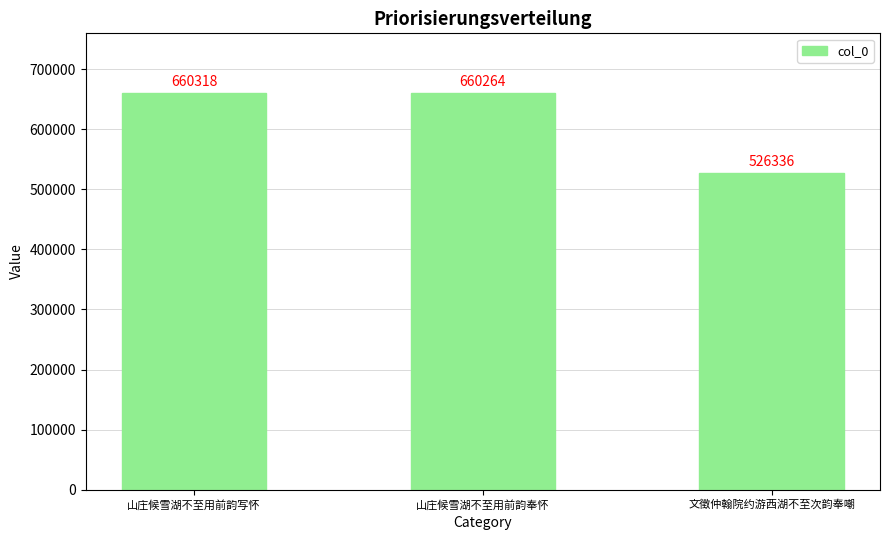

Reading left to right, what are all the values shown in this chart?

山庄候雪湖不至用前韵写怀=660318	山庄候雪湖不至用前韵奉怀=660264	文徵仲翰院约游西湖不至次韵奉嘲=526336